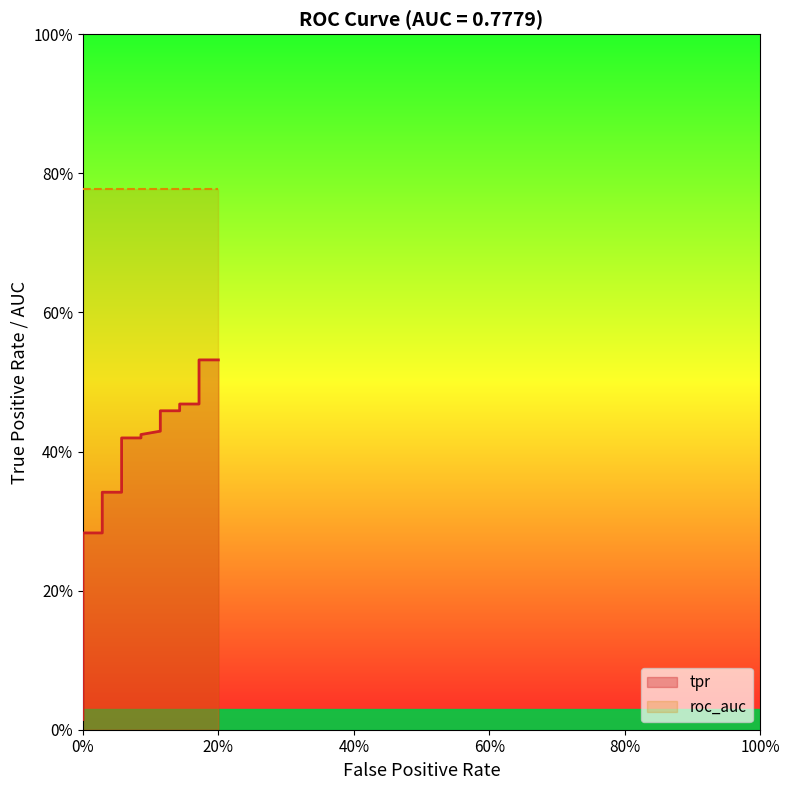

True or false: the data has more than 2 interior local peaks.

False